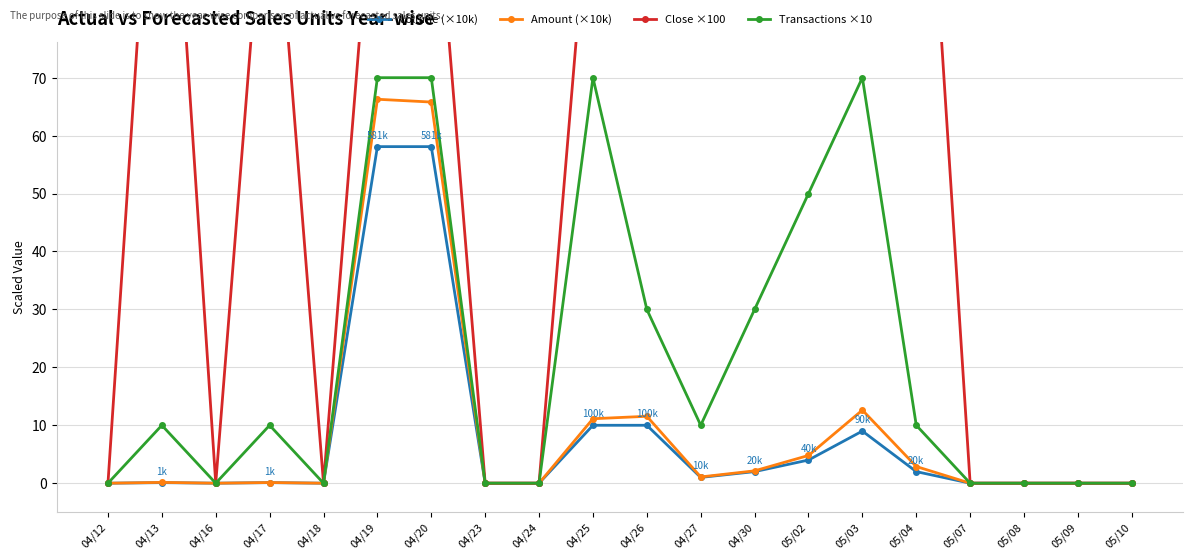

The Close ×100 series shows 115.0 at 04/19. True or false?

True